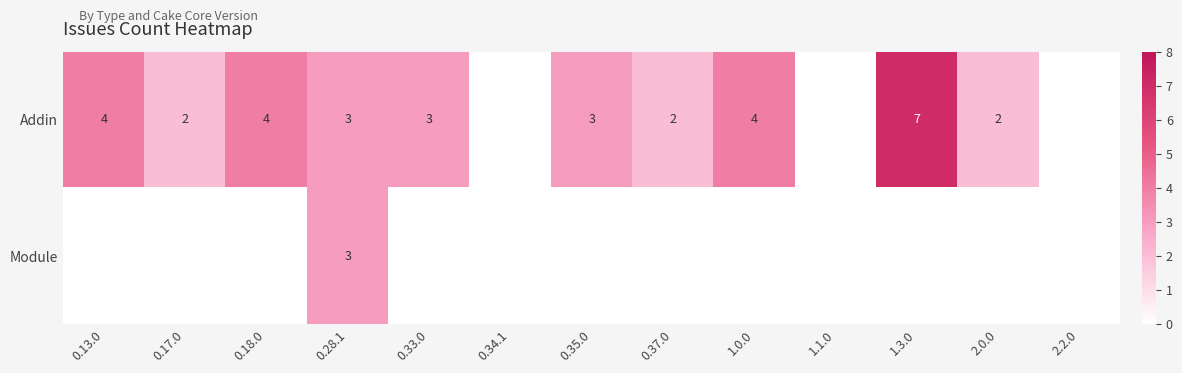

What is the sum of the Addin values at 0.13.0 and 0.33.0?

7